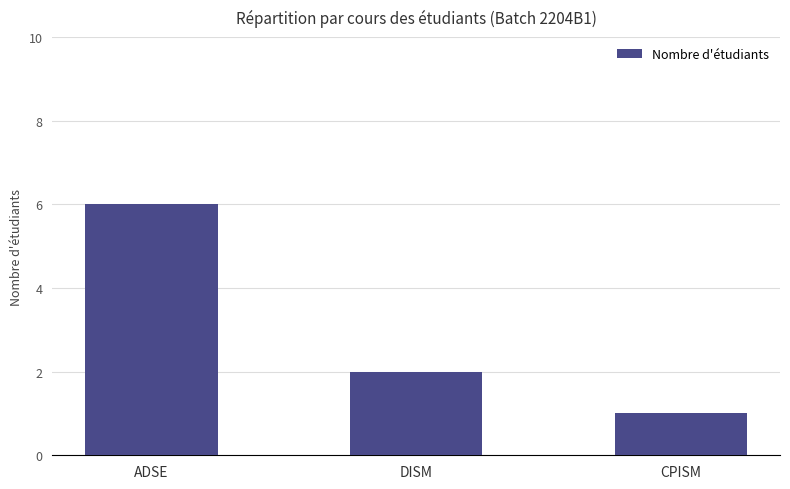

Which category has the highest value across all series?

ADSE